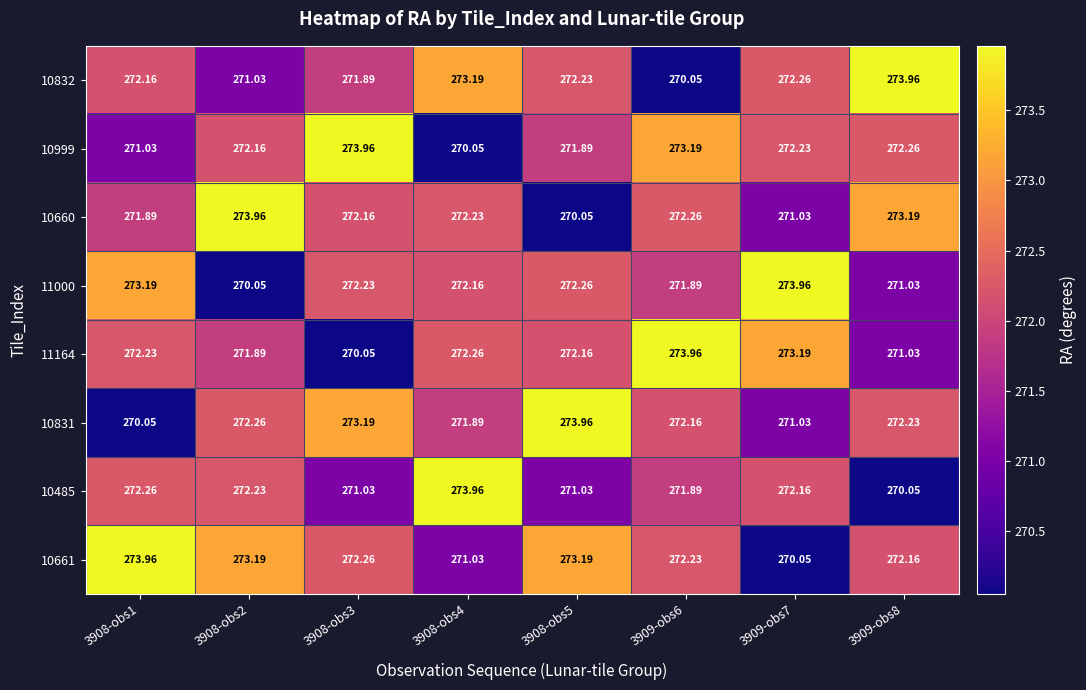

Between 3908-obs3 and 3909-obs7, which series saw the biggest shift?

11164